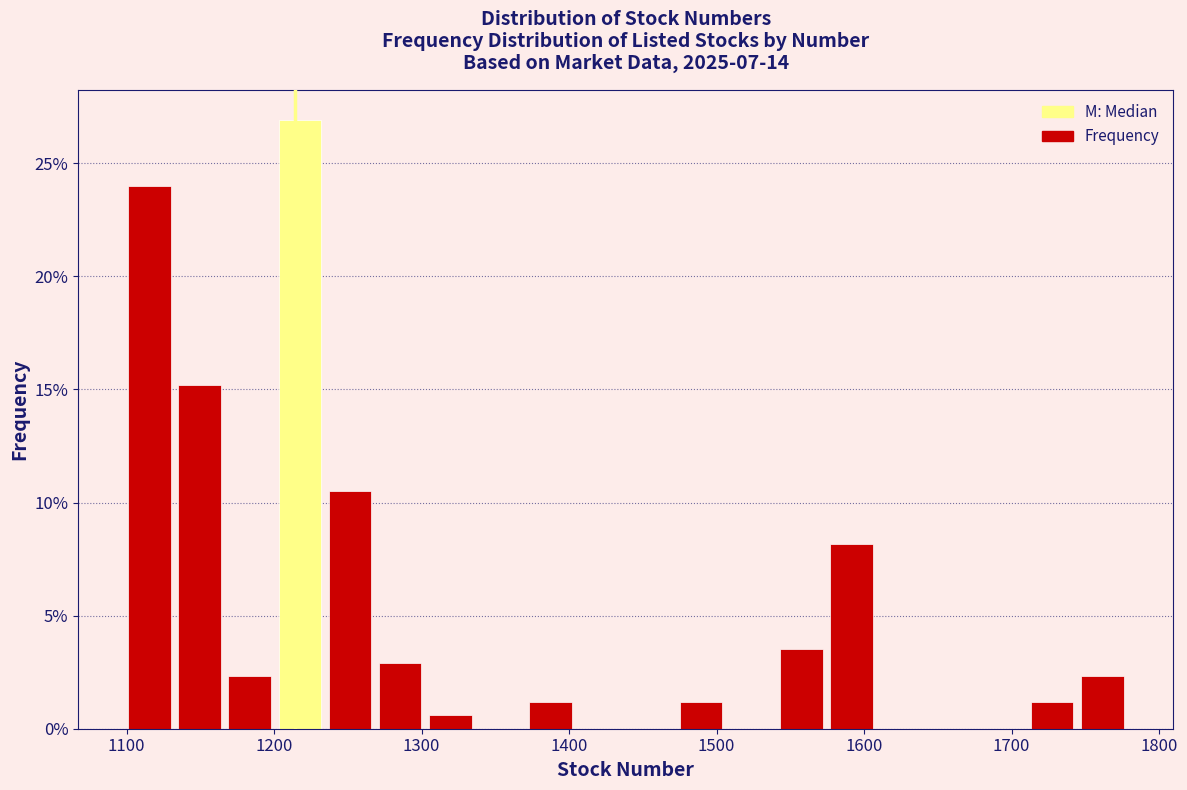

Read against the x-axis, roughly where is the centre of the tallest bar?

1220